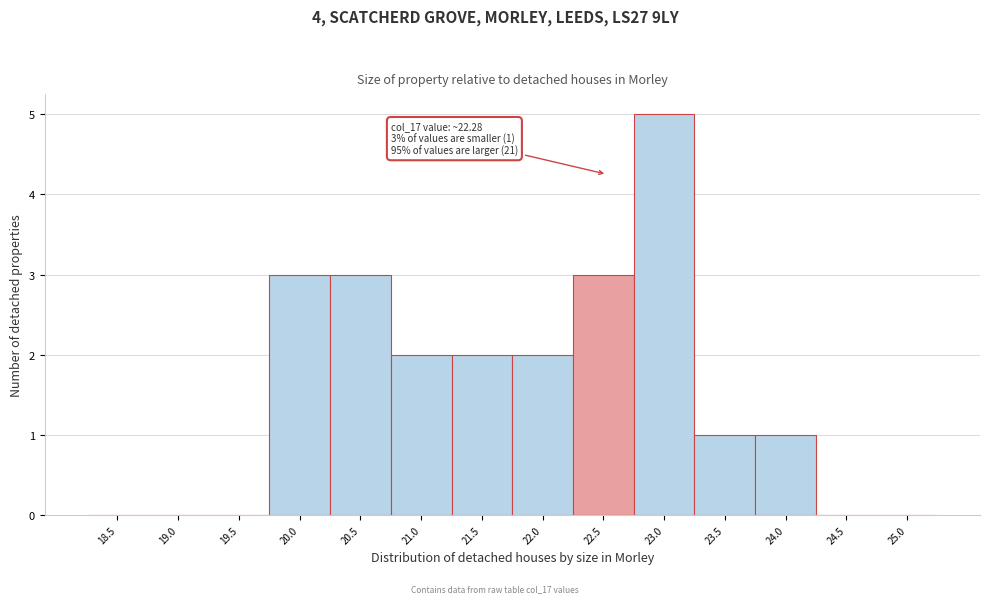

Reading left to right, list all the values displayed in this chart.

18.5=0	19.0=0	19.5=0	20.0=3	20.5=3	21.0=2	21.5=2	22.0=2	22.5=3	23.0=5	23.5=1	24.0=1	24.5=0	25.0=0